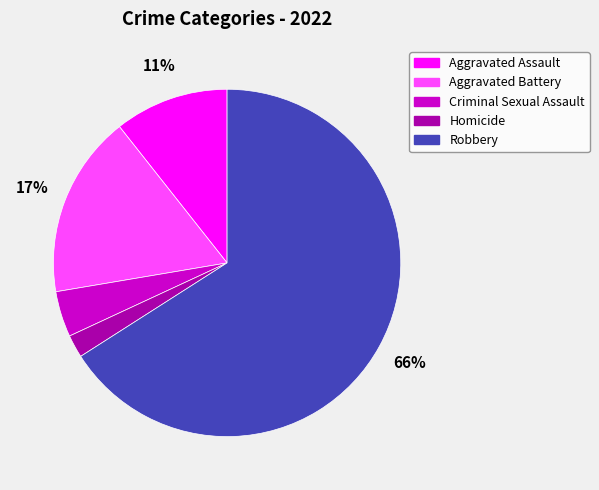

Is Aggravated Battery the majority of the pie?

No